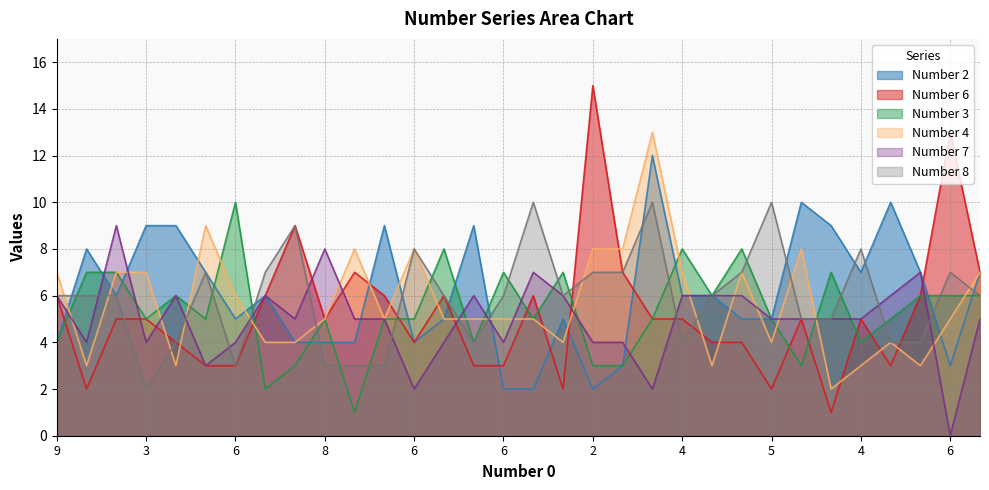

What is the difference between the second highest and minimum values in the Number 8 series?

8